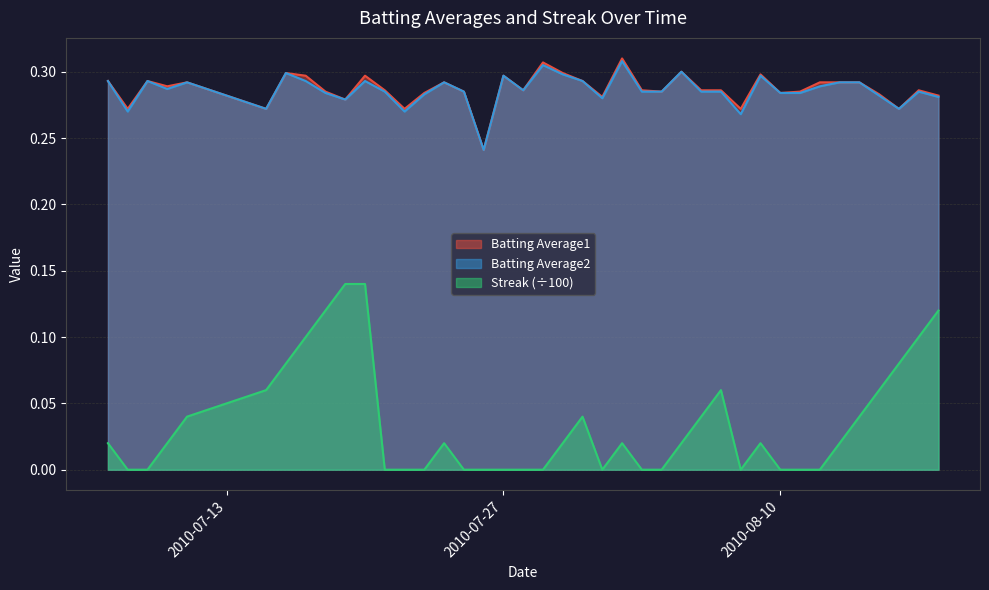

At 2010-08-02, list the series in order from largest to smallest.

Batting Average1, Batting Average2, Streak